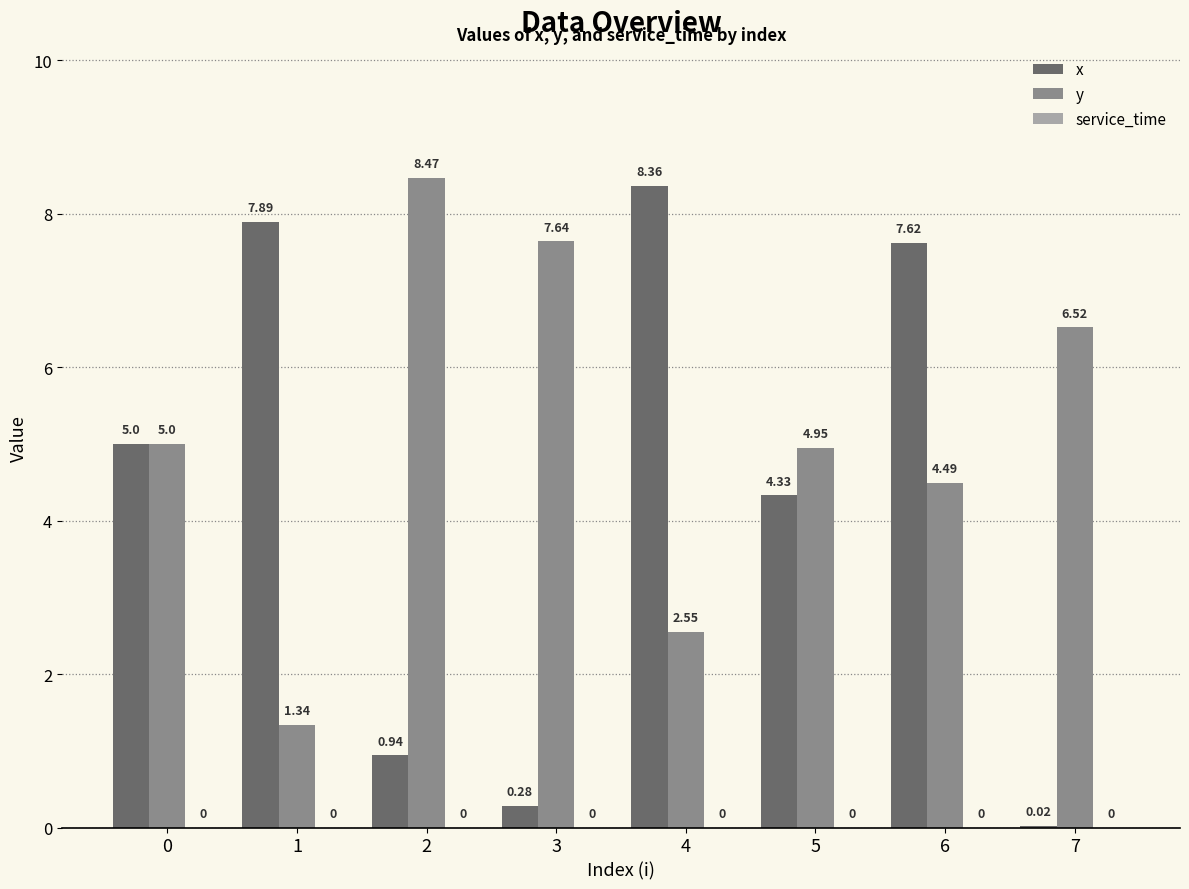

Are the bars grouped side by side (vs. stacked)?

Yes